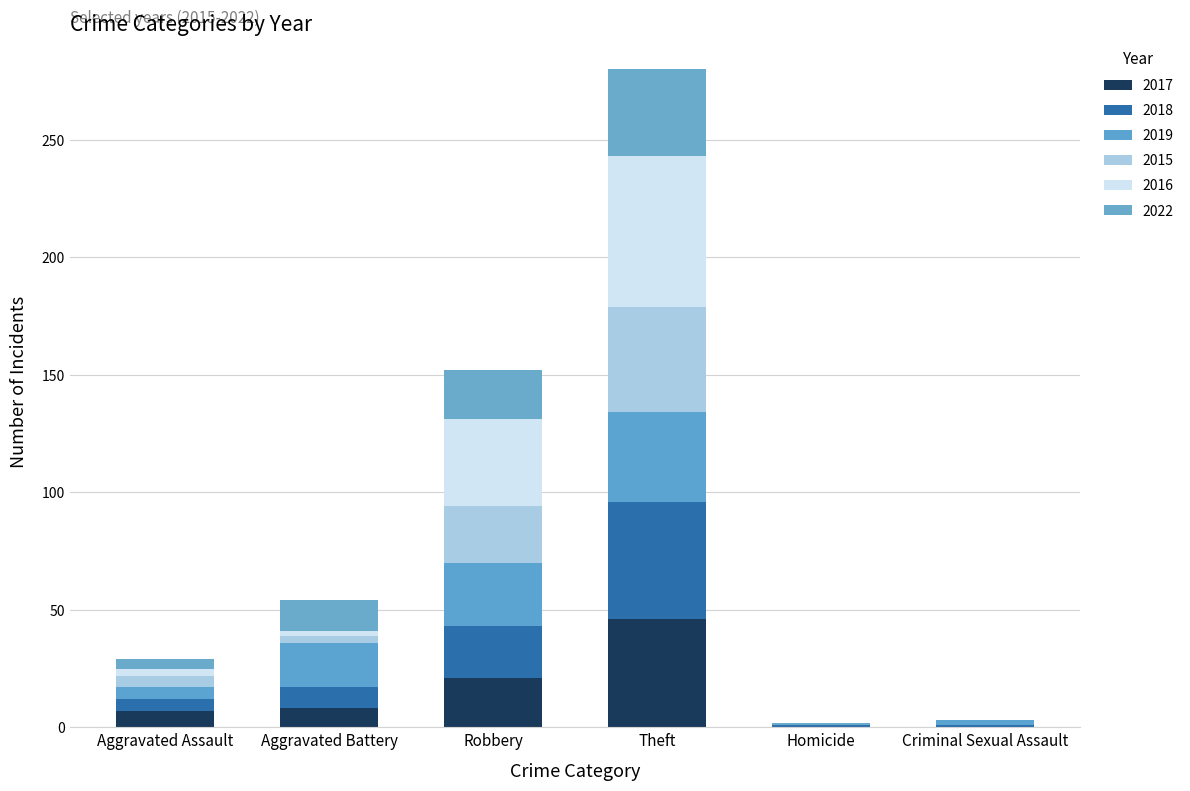

What is the difference between the second highest and second lowest values in the 2015 series?

24